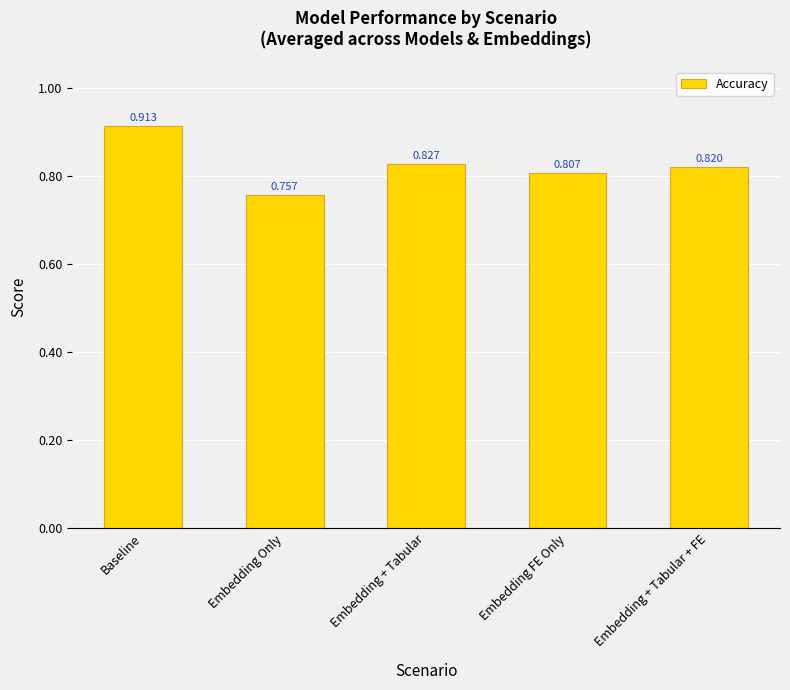

What is the label of the 3rd bar from the left?

Embedding + Tabular